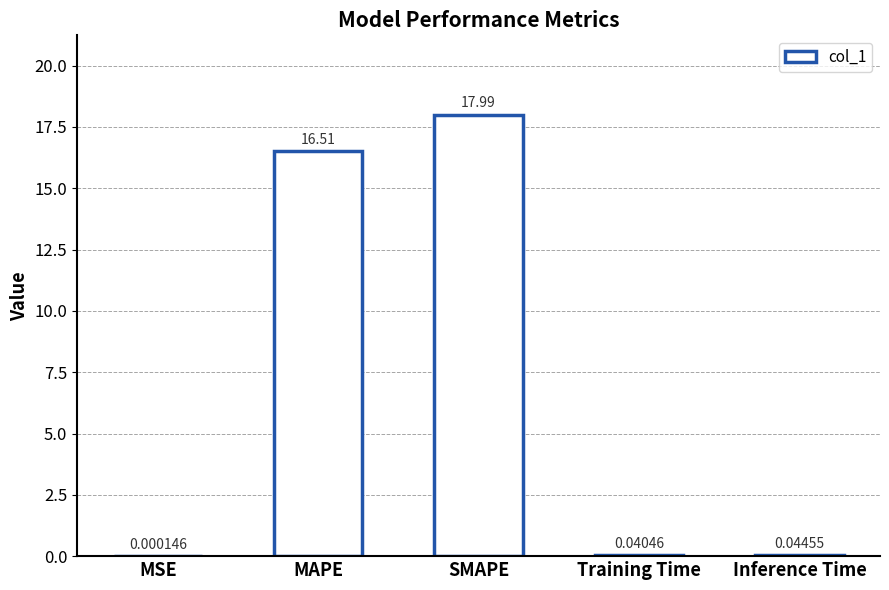

Where is the data nearest to the value 8?

Inference Time